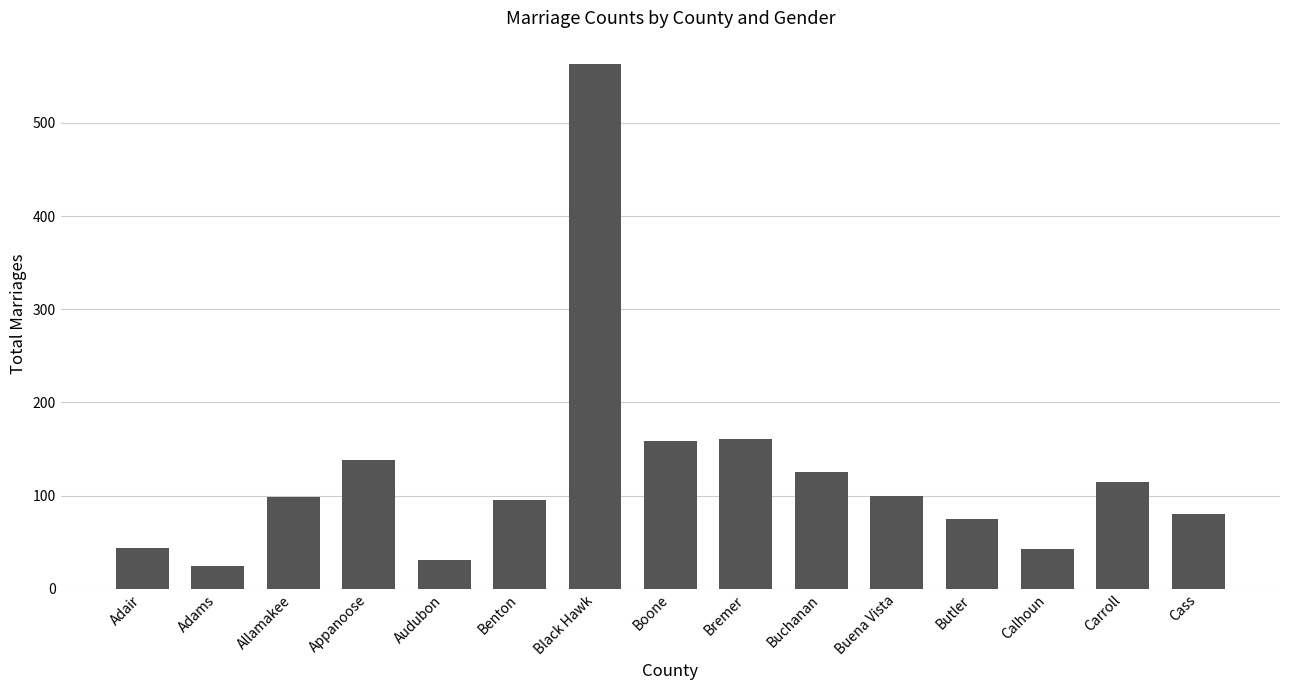

What is the smallest value displayed?

25